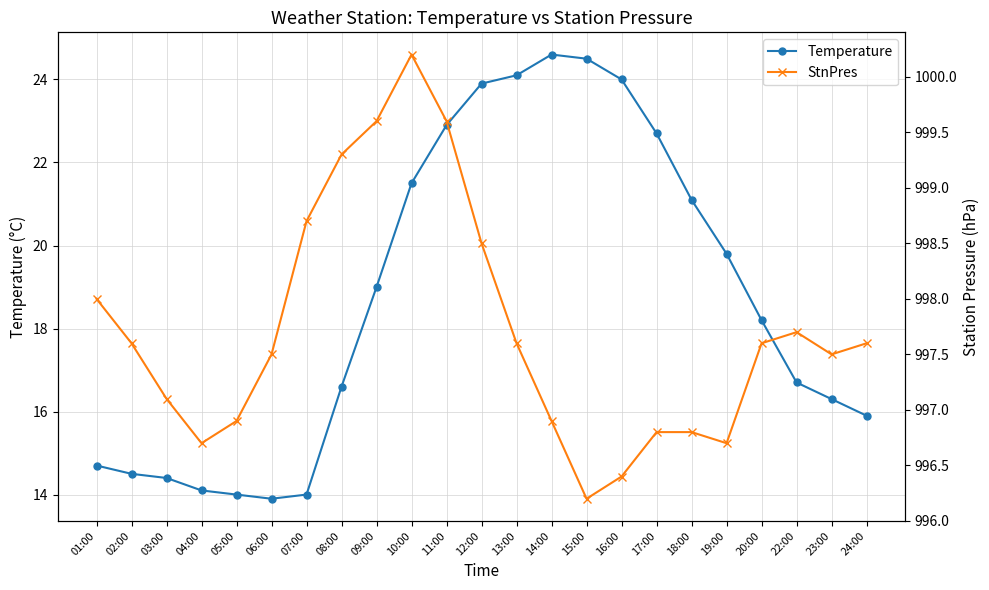

What are all the series names shown in the legend?

Temperature, StnPres